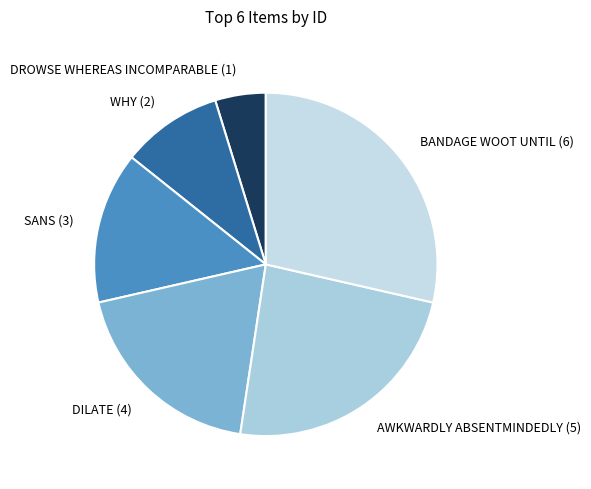

Rank the categories by value from lowest to highest.

drowse whereas incomparable, why, sans, dilate, awkwardly absentmindedly, bandage woot until